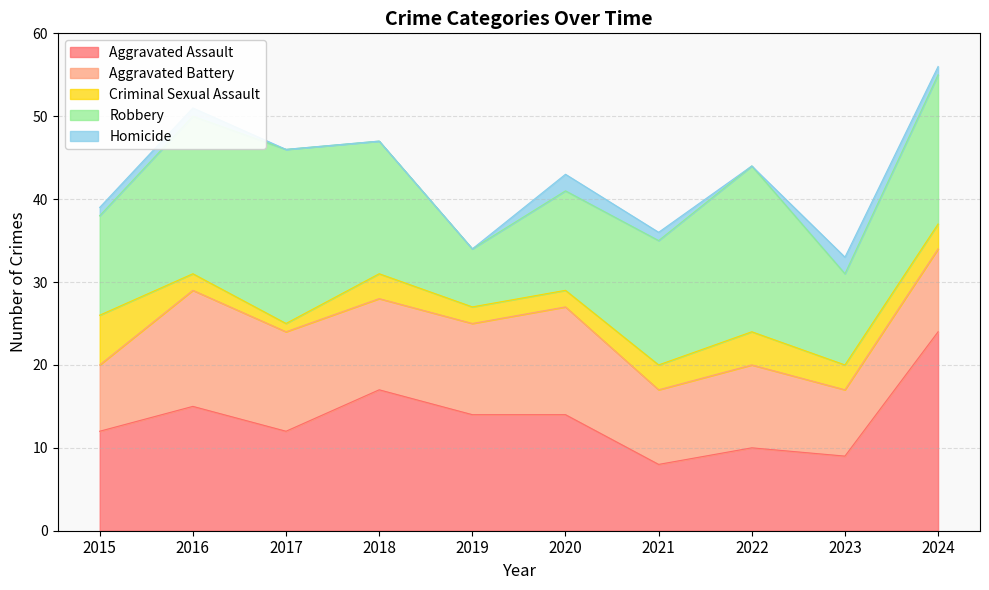

Which series has the widest spread of values?

Aggravated Assault